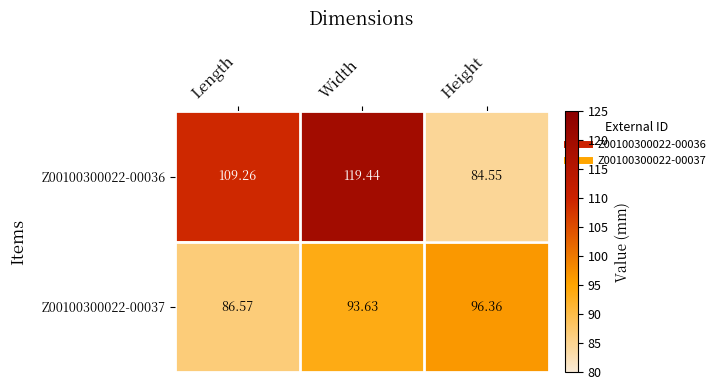

Between Width and Height, which series saw the biggest shift?

Z00100300022-00036